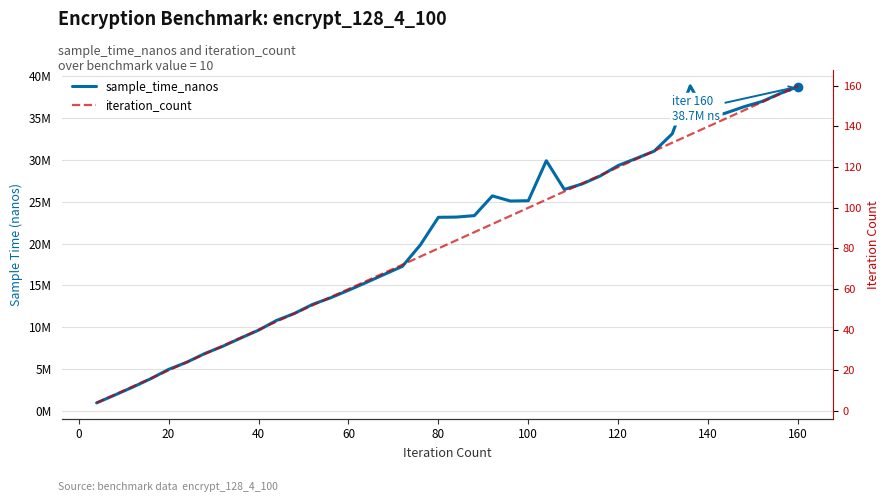

What are all the series names shown in the legend?

sample_time_nanos, iteration_count